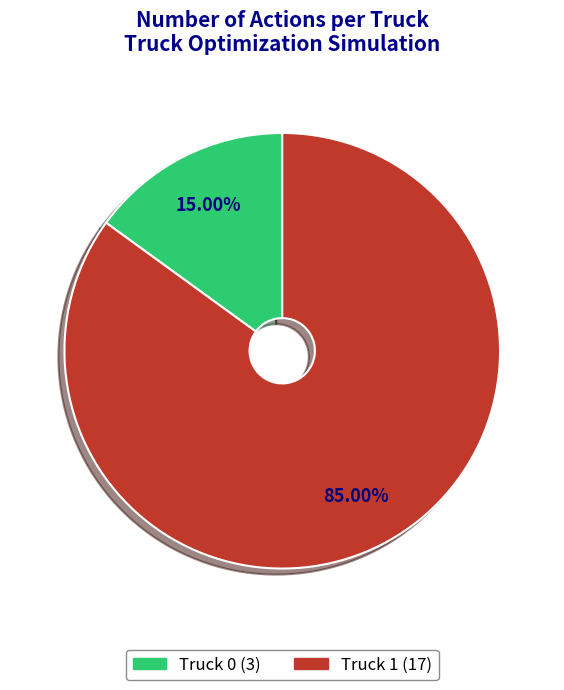

Count the number of slices in the pie.

2